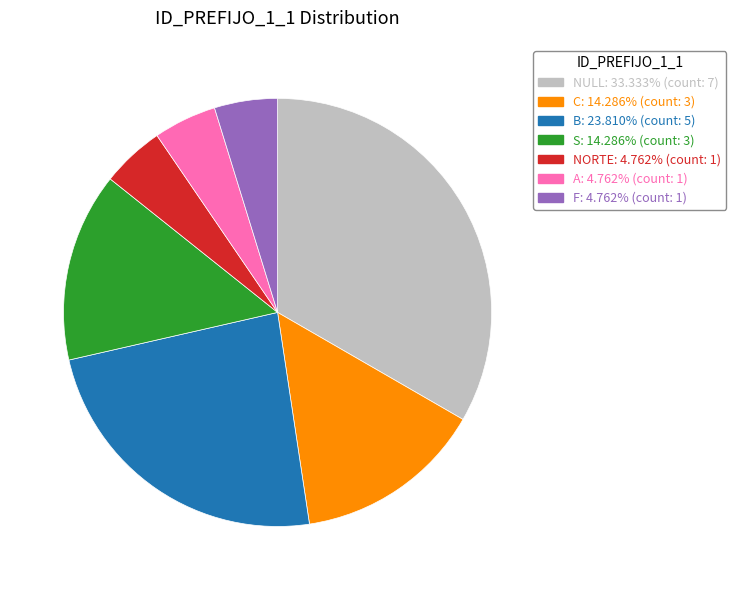

Does any single category account for the majority?

No